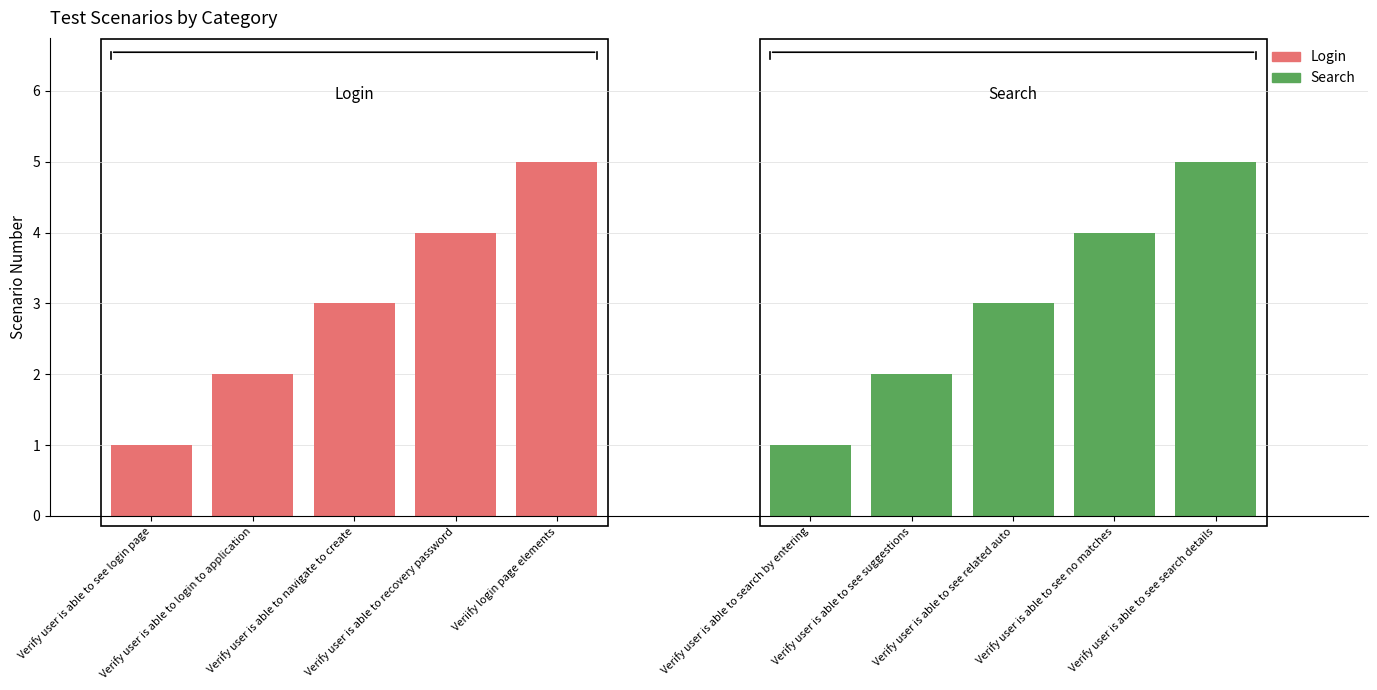

What is the maximum value shown in the chart?

5